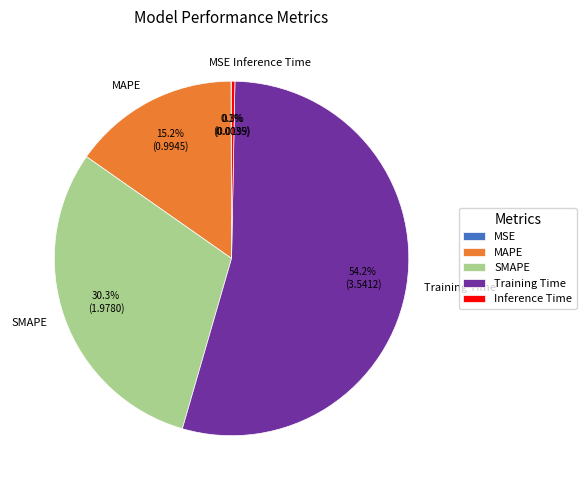

Which category accounts for the majority?

Training Time